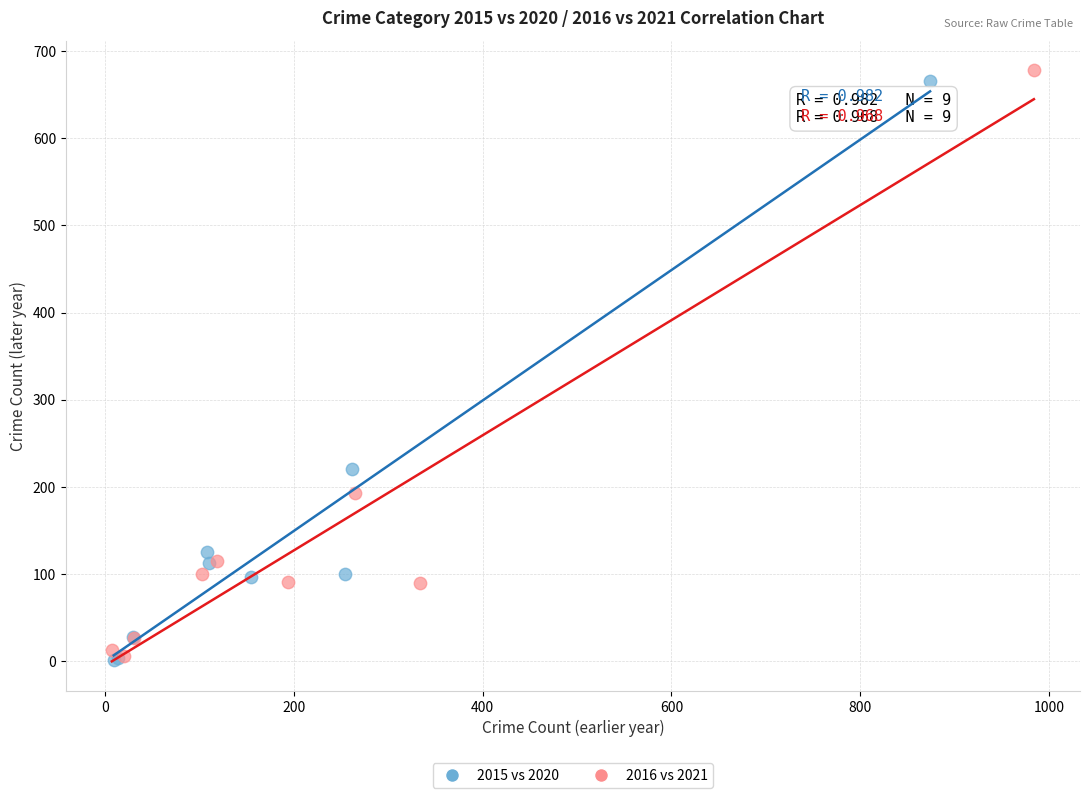

Which series has the largest Y range (max minus min)?

2016 vs 2021